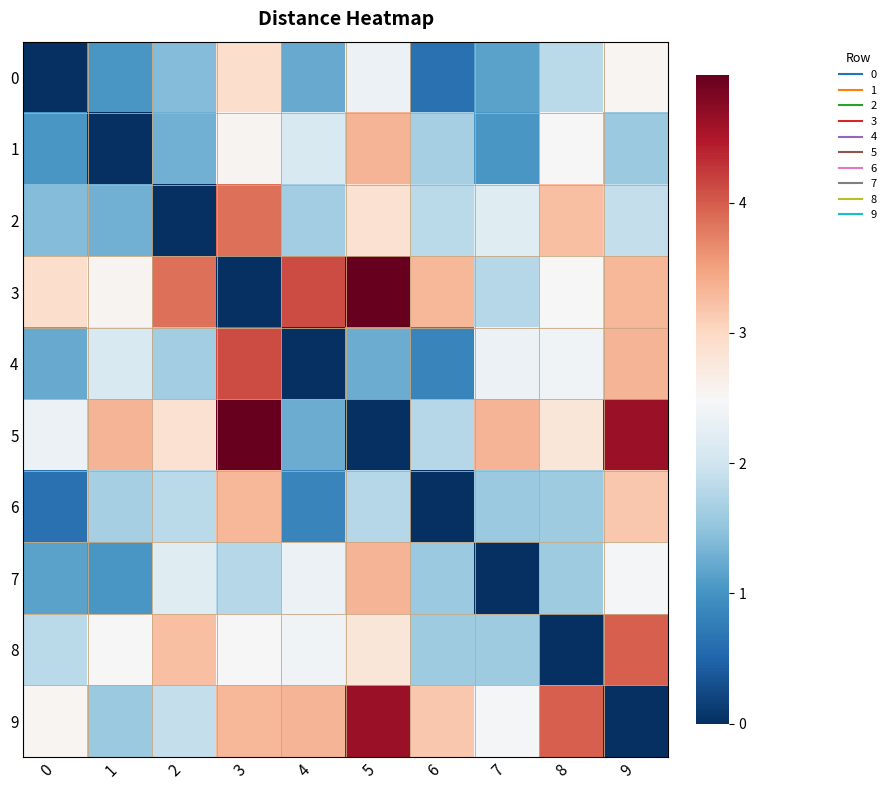

Reading right to left, extract all data points from this chart.

0: 9=2.5	8=1.8	7=1.1	6=0.6	5=2.3	4=1.2	3=2.9	2=1.4	1=1.0	0=0.0
1: 9=1.6	8=2.5	7=1.0	6=1.7	5=3.3	4=2.1	3=2.6	2=1.3	1=0.0	0=1.0
2: 9=1.9	8=3.2	7=2.2	6=1.8	5=2.9	4=1.6	3=3.9	2=0.0	1=1.3	0=1.4
3: 9=3.3	8=2.5	7=1.8	6=3.3	5=5.0	4=4.1	3=0.0	2=3.9	1=2.6	0=2.9
4: 9=3.3	8=2.4	7=2.3	6=0.8	5=1.3	4=0.0	3=4.1	2=1.6	1=2.1	0=1.2
5: 9=4.6	8=2.8	7=3.3	6=1.8	5=0.0	4=1.3	3=5.0	2=2.9	1=3.3	0=2.3
6: 9=3.2	8=1.6	7=1.6	6=0.0	5=1.8	4=0.8	3=3.3	2=1.8	1=1.7	0=0.6
7: 9=2.5	8=1.6	7=0.0	6=1.6	5=3.3	4=2.3	3=1.8	2=2.2	1=1.0	0=1.1
8: 9=4.0	8=0.0	7=1.6	6=1.6	5=2.8	4=2.4	3=2.5	2=3.2	1=2.5	0=1.8
9: 9=0.0	8=4.0	7=2.5	6=3.2	5=4.6	4=3.3	3=3.3	2=1.9	1=1.6	0=2.5